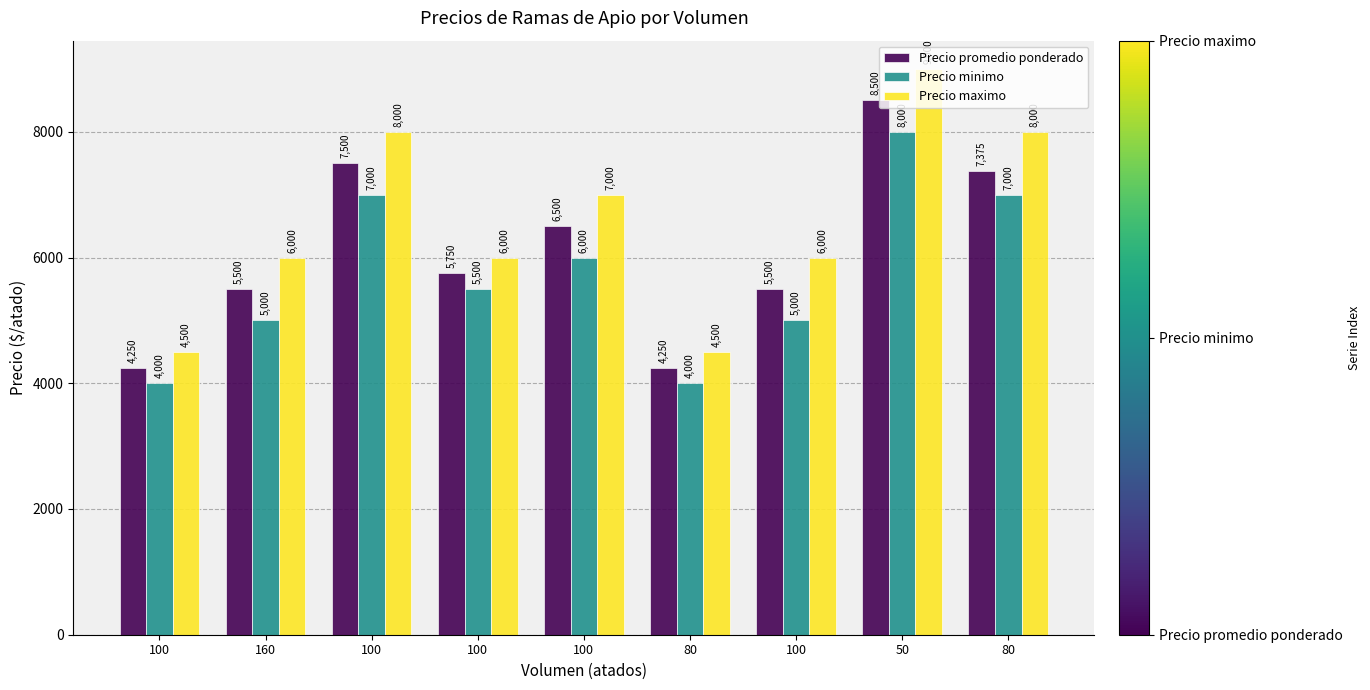

Rank the series by their maximum value, from highest to lowest.

Precio maximo, Precio promedio ponderado, Precio minimo